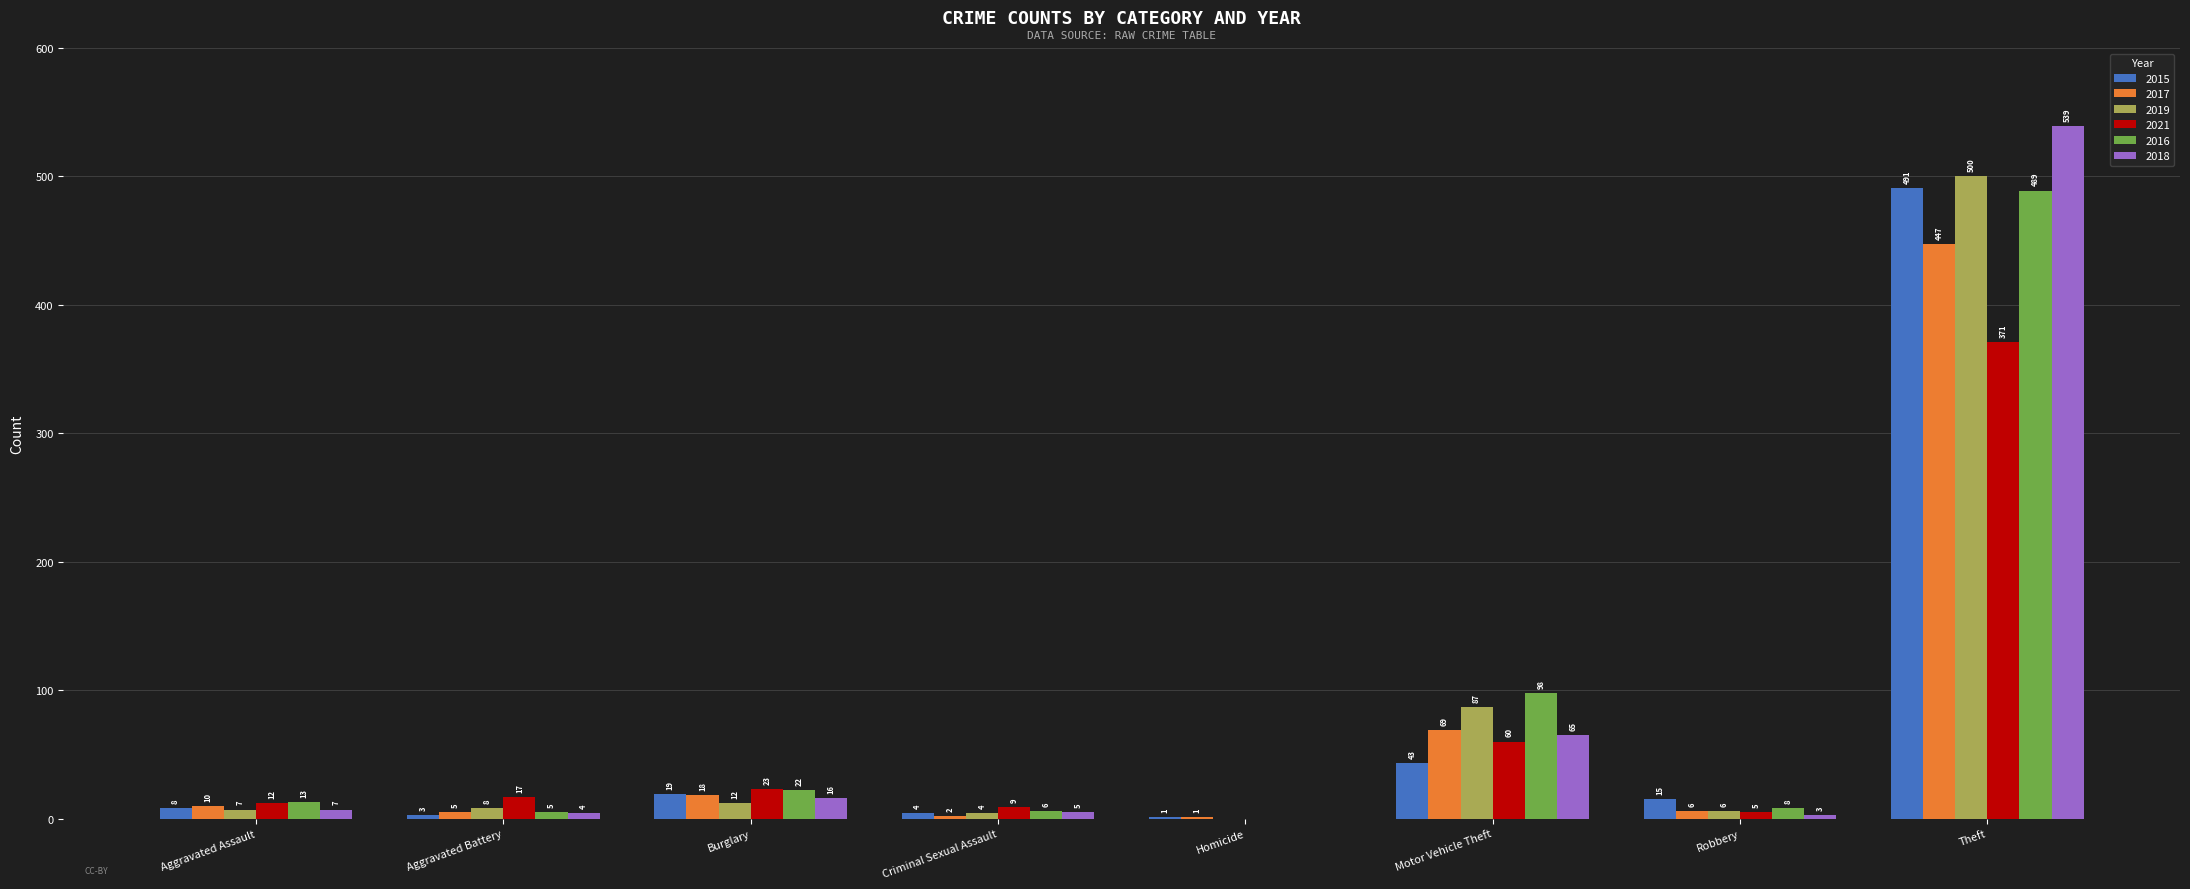

Which series changed the most between Aggravated Assault and Criminal Sexual Assault?

2017